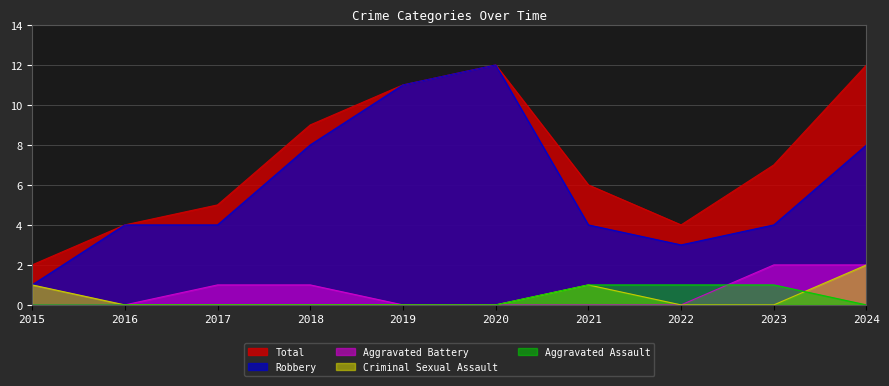

True or false: Aggravated Assault and Robbery intersect in this chart.

False